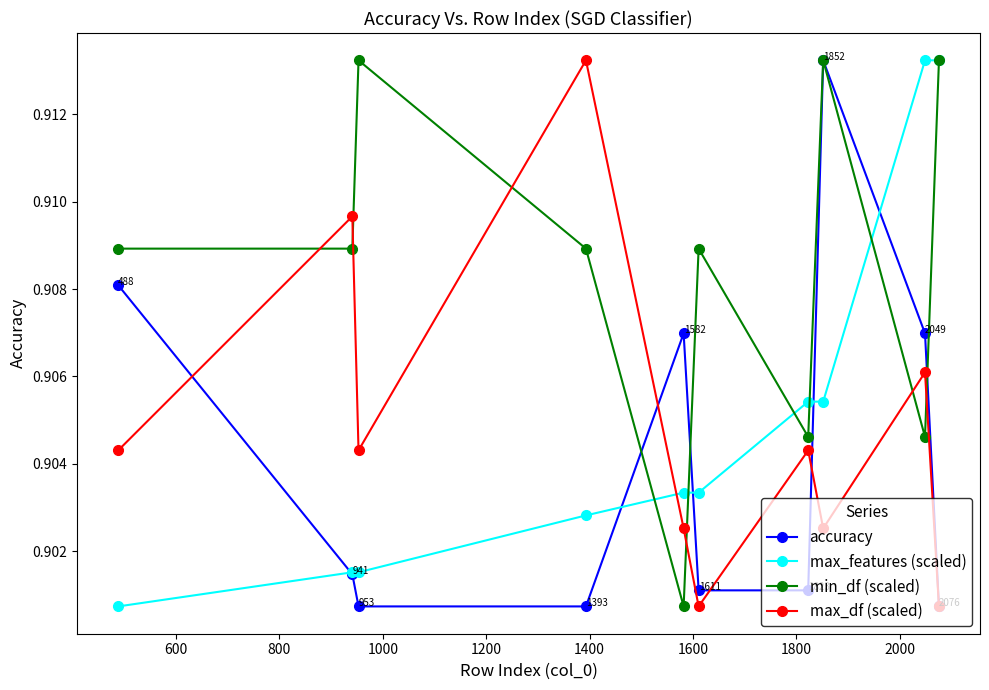

What are all the series names shown in the legend?

accuracy, max_features (scaled), min_df (scaled), max_df (scaled)